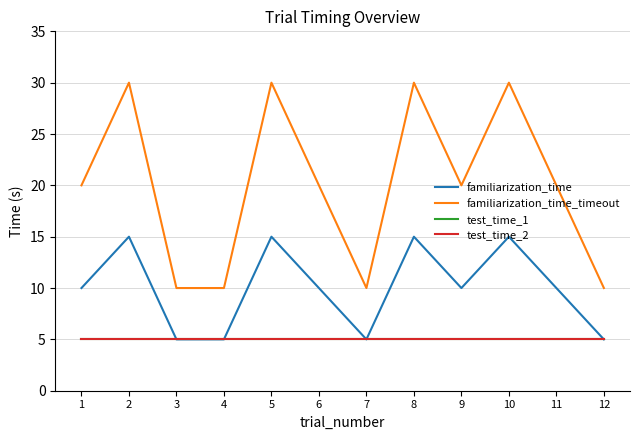

Does the chart display data point markers on the line(s)?

No